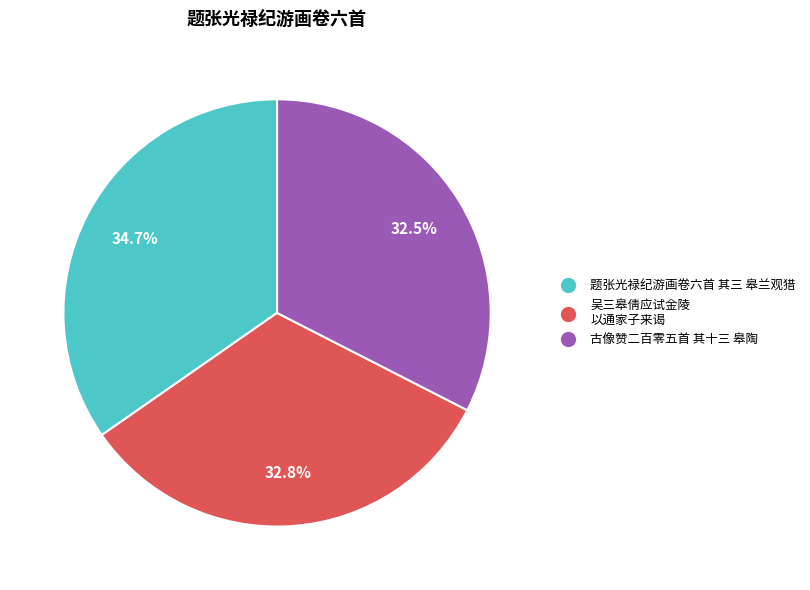

Does any single category account for the majority?

No